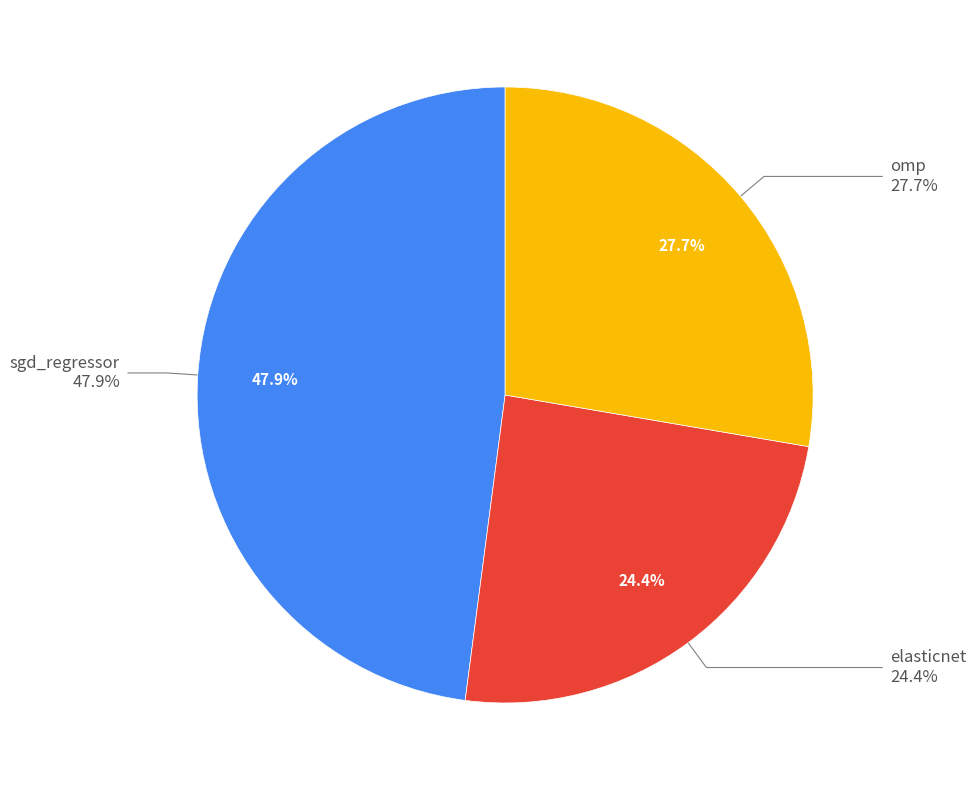

The sgd_regressor slice represents 48% of the pie. True or false?

True